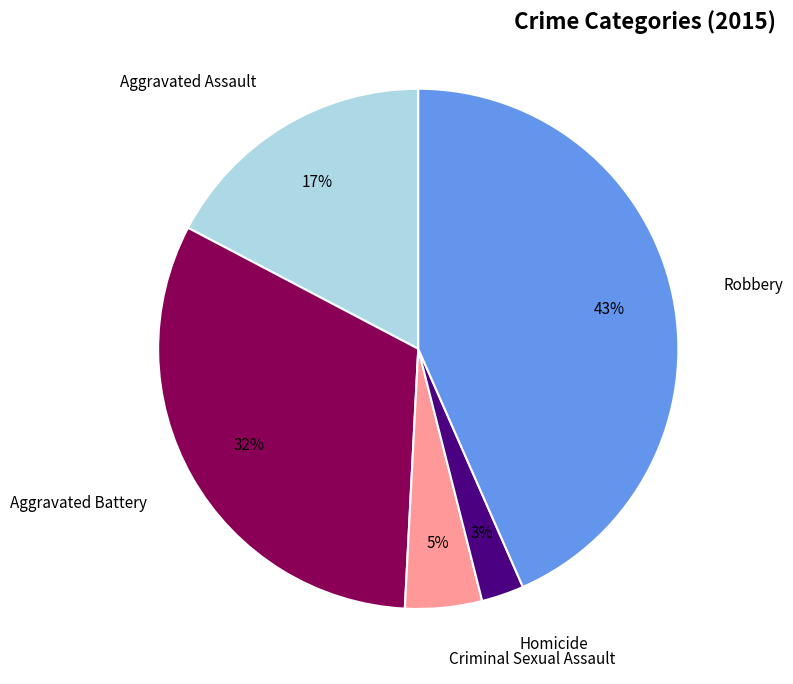

How many slices are in this pie chart?

5